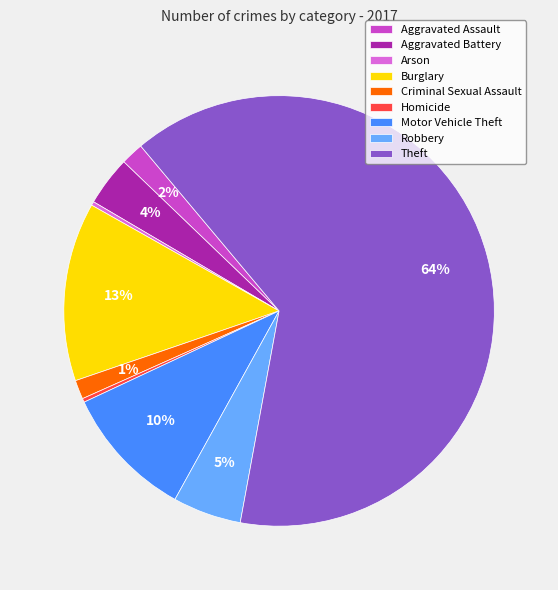

To the nearest percent, what is the difference between the Robbery and Homicide slice percentages?

5%